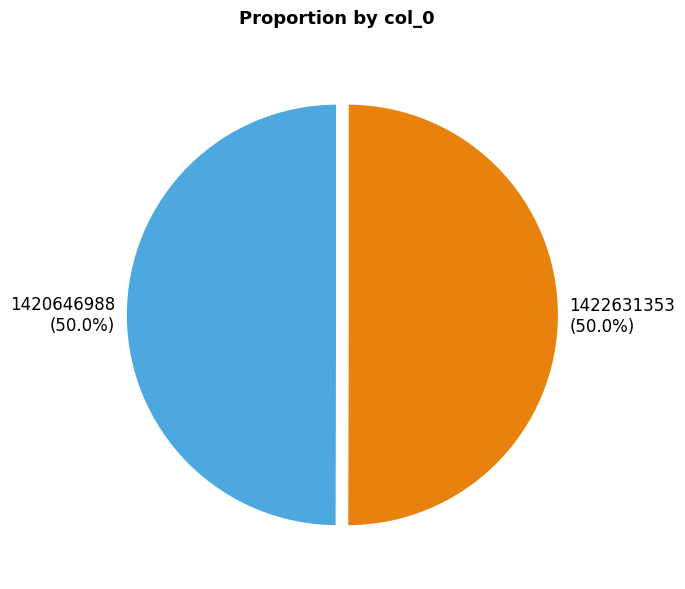

What is the ratio of the value at 1422631353 to the value at 1420646988?

1.0